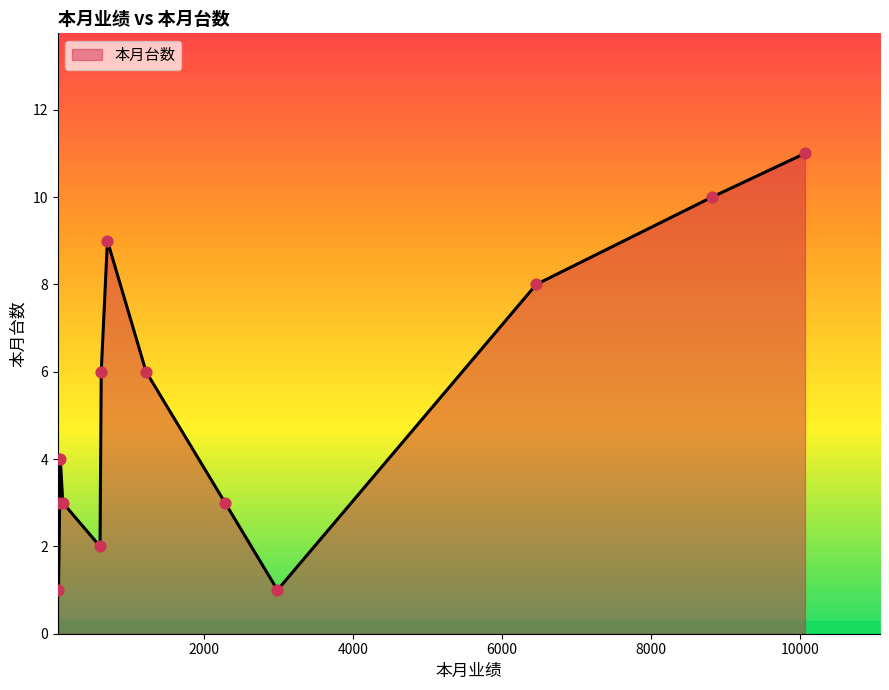

What is the difference between the maximum and minimum values?

10